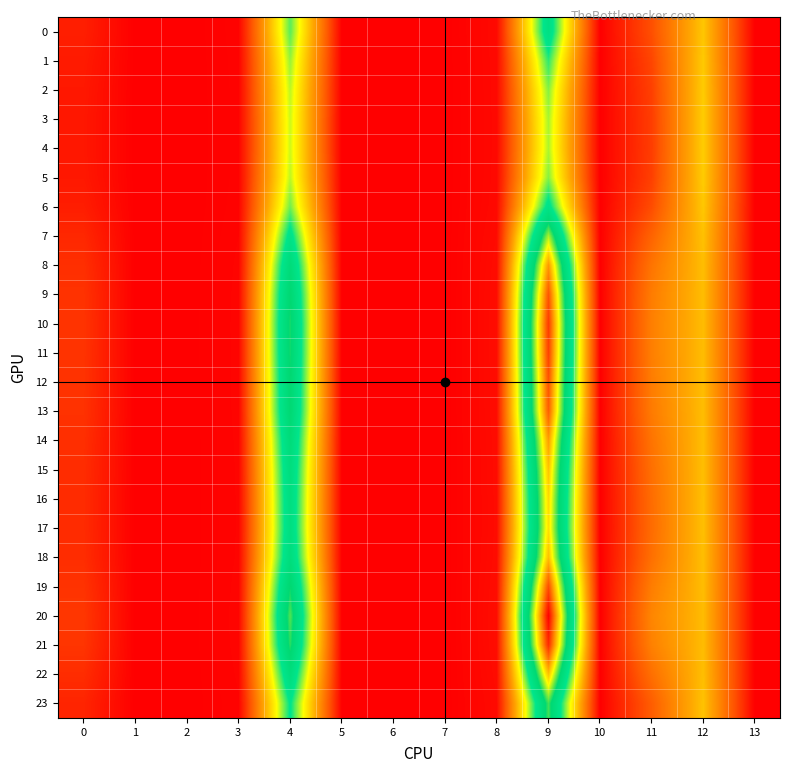

Where is 2 nearest to the value 1?

11